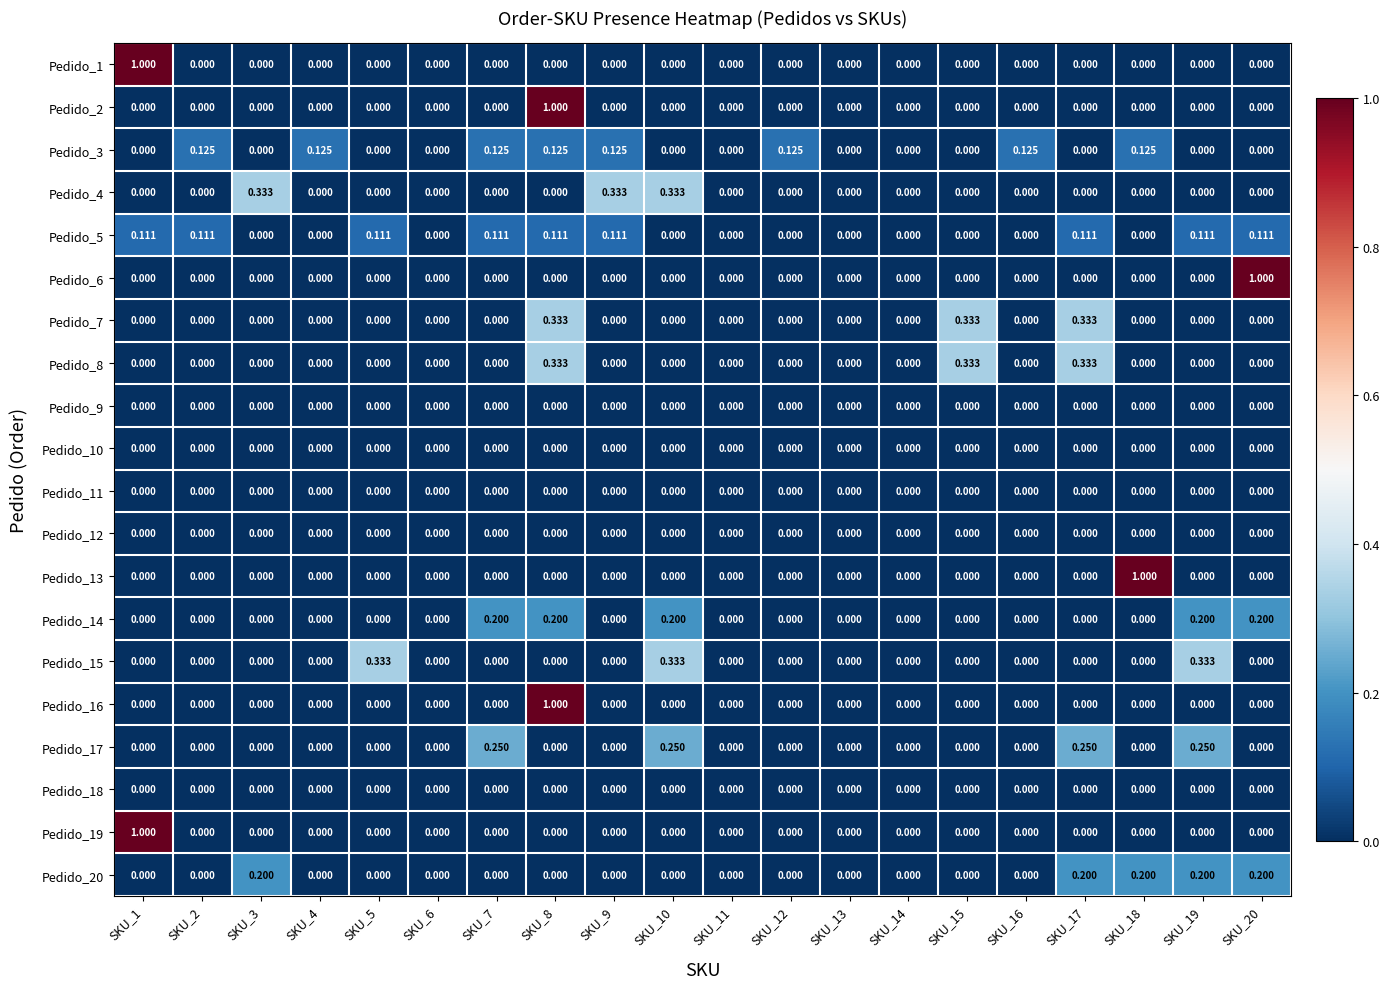

Is the value of Pedido_20 at SKU_3 greater than the value of Pedido_18 at SKU_11?

Yes